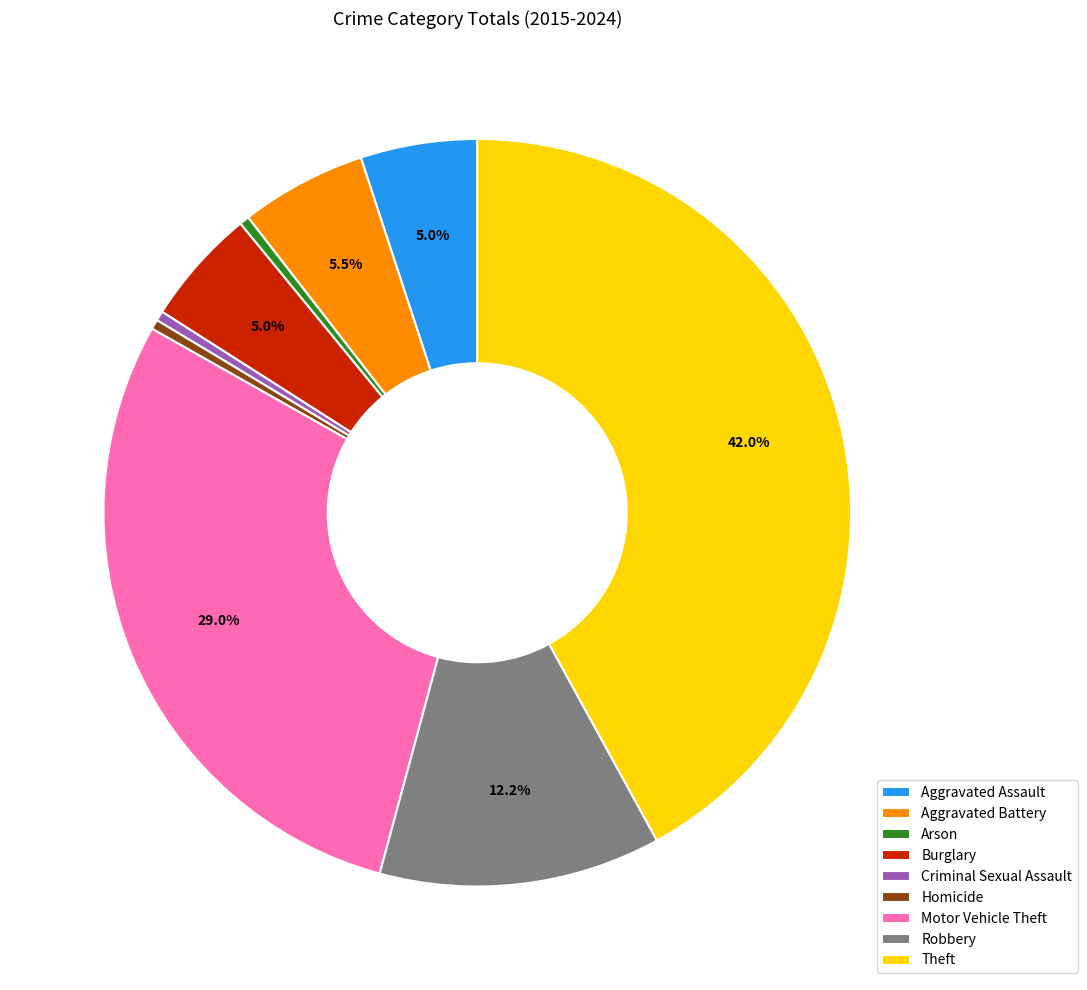

Which category has the biggest portion of the pie?

Theft